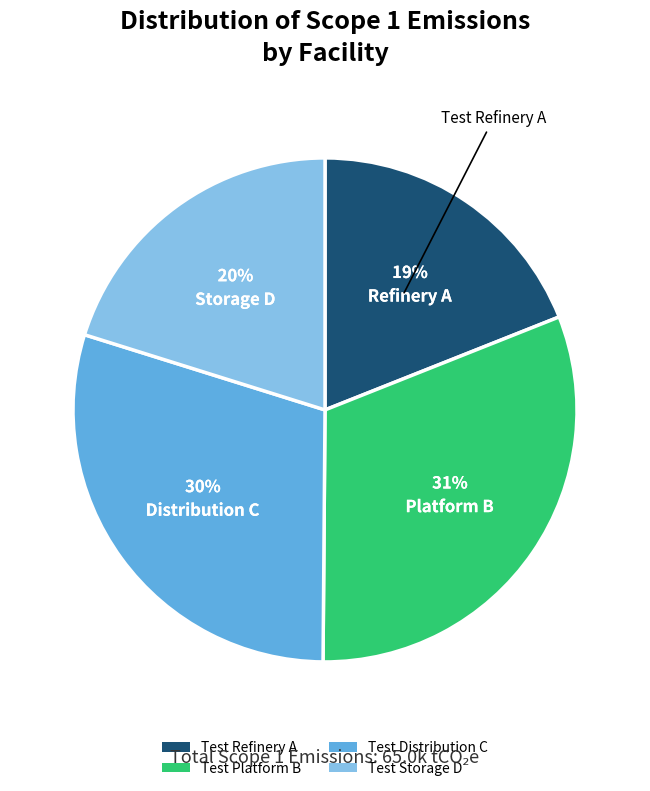

Count the number of slices in the pie.

4